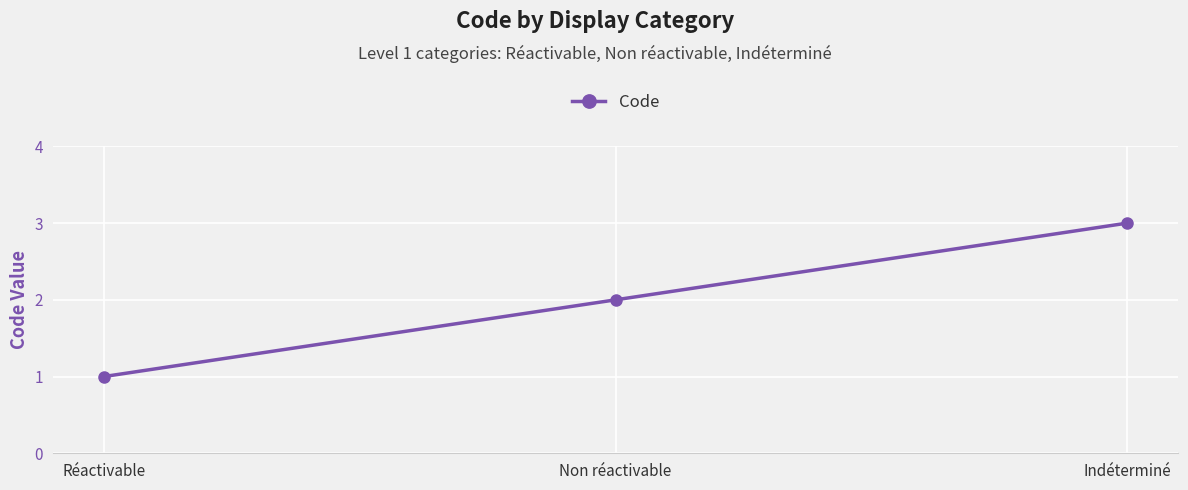

Reading left to right, list all the values displayed in this chart.

1	2	3